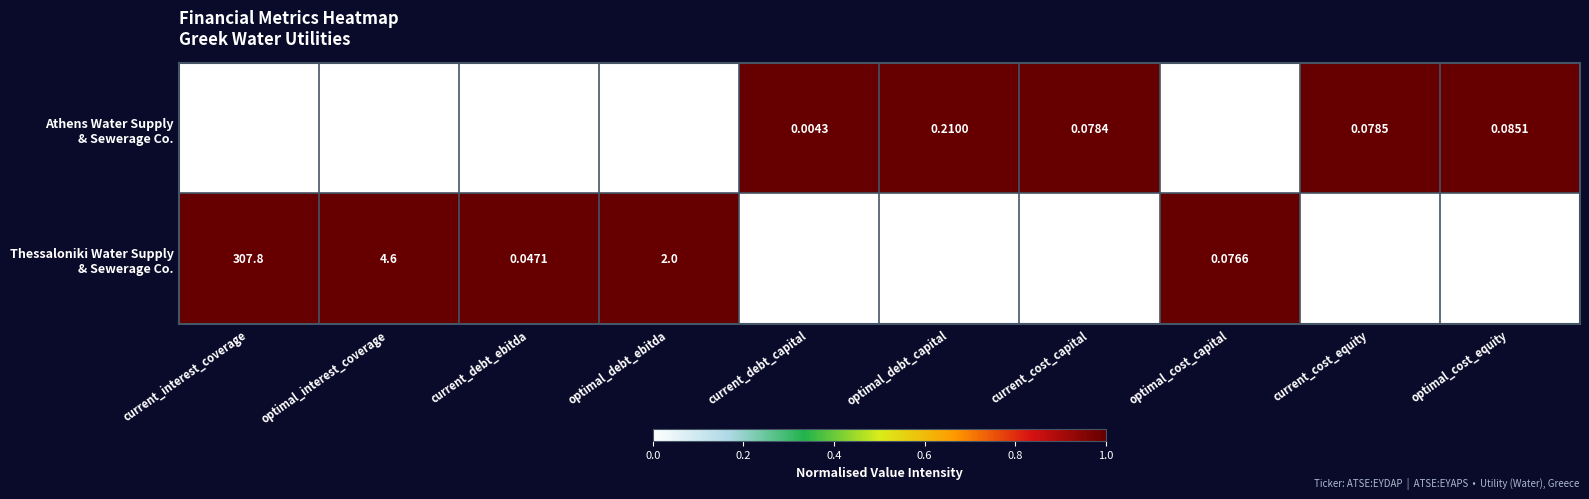

Which category has the highest value across all series?

current_interest_coverage